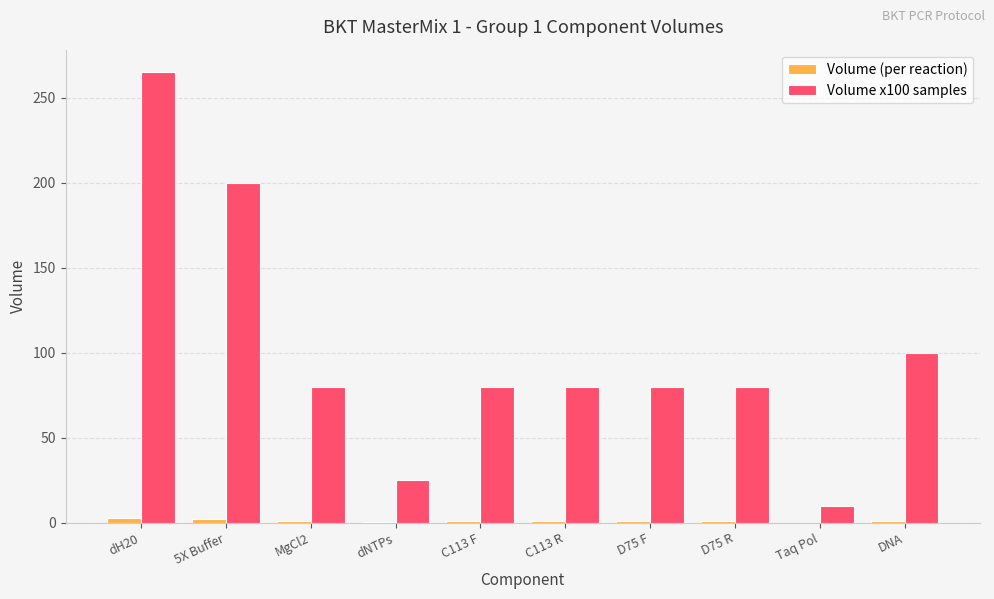

Which series has the largest total across all categories?

Volume x100 samples